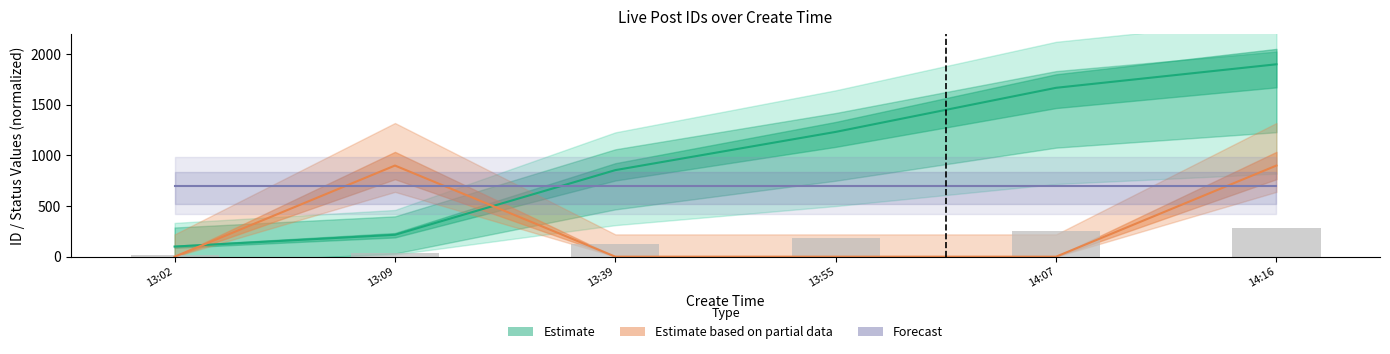

What is the label of the 2nd bar from the right?

14:07